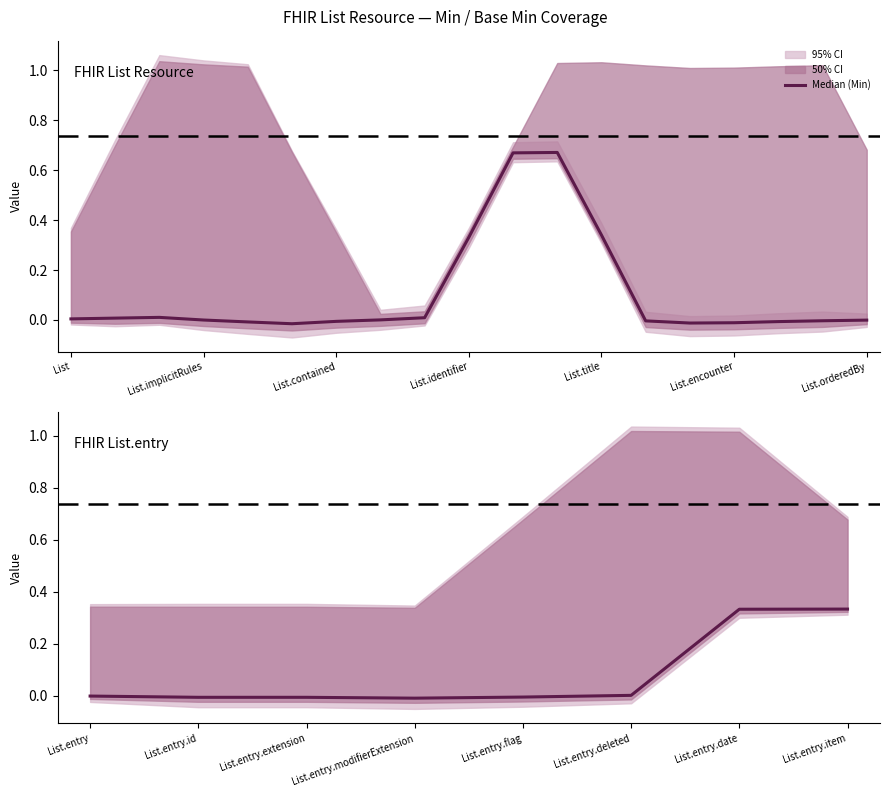

What is the difference between the maximum and minimum values?

0.3